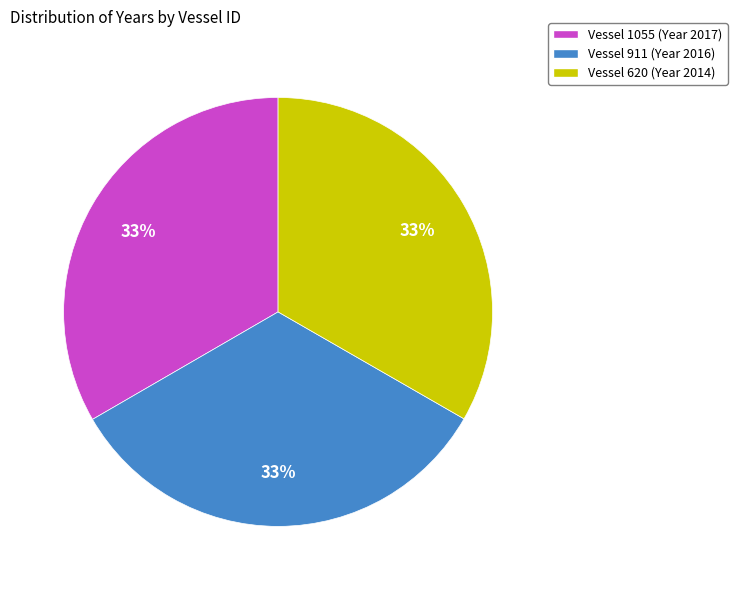

To the nearest percent, what is the average slice percentage?

33%